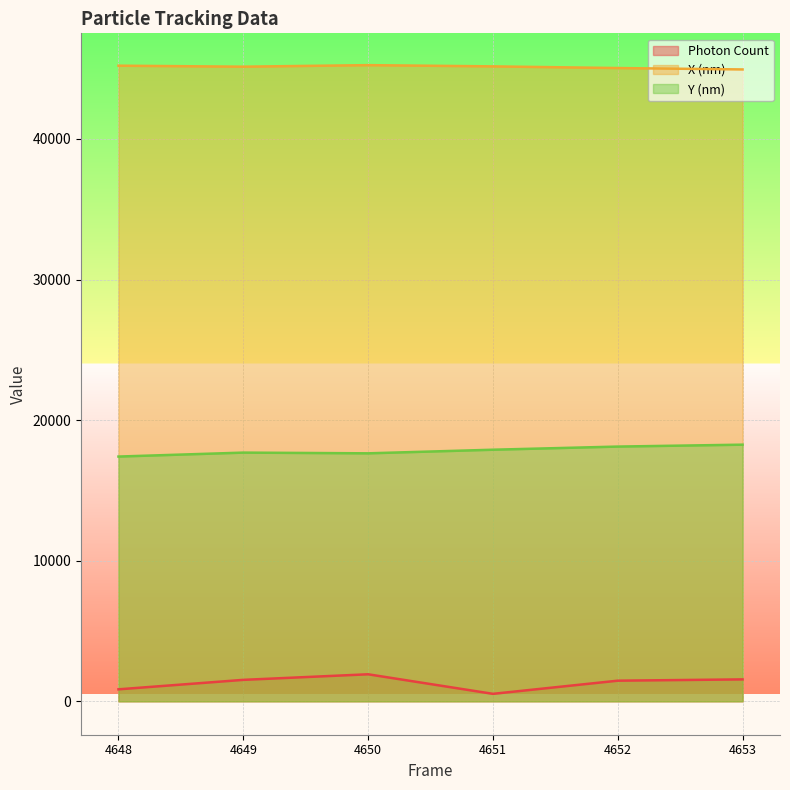

What is the spread (max minus min) of values at 4653?

43380.1